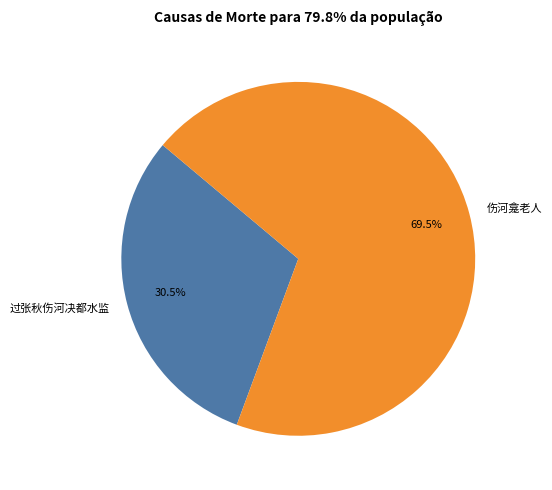

What is the smallest slice in the pie chart?

过张秋伤河决都水监